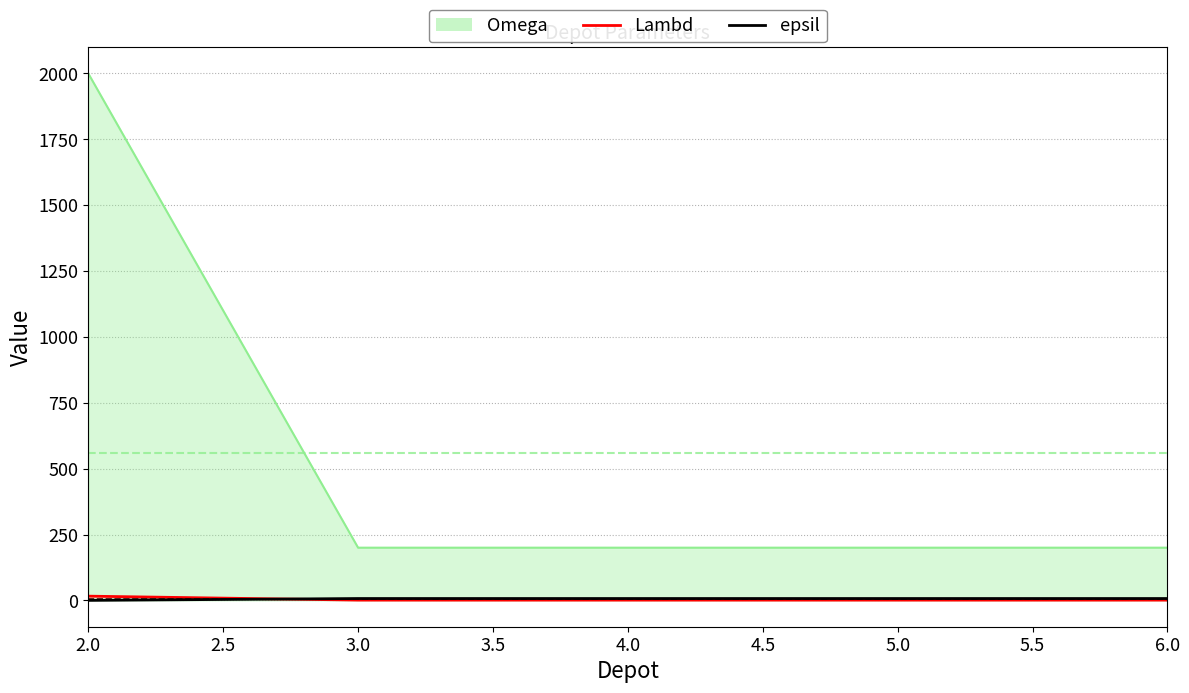

Which series has the widest spread of values?

Omega